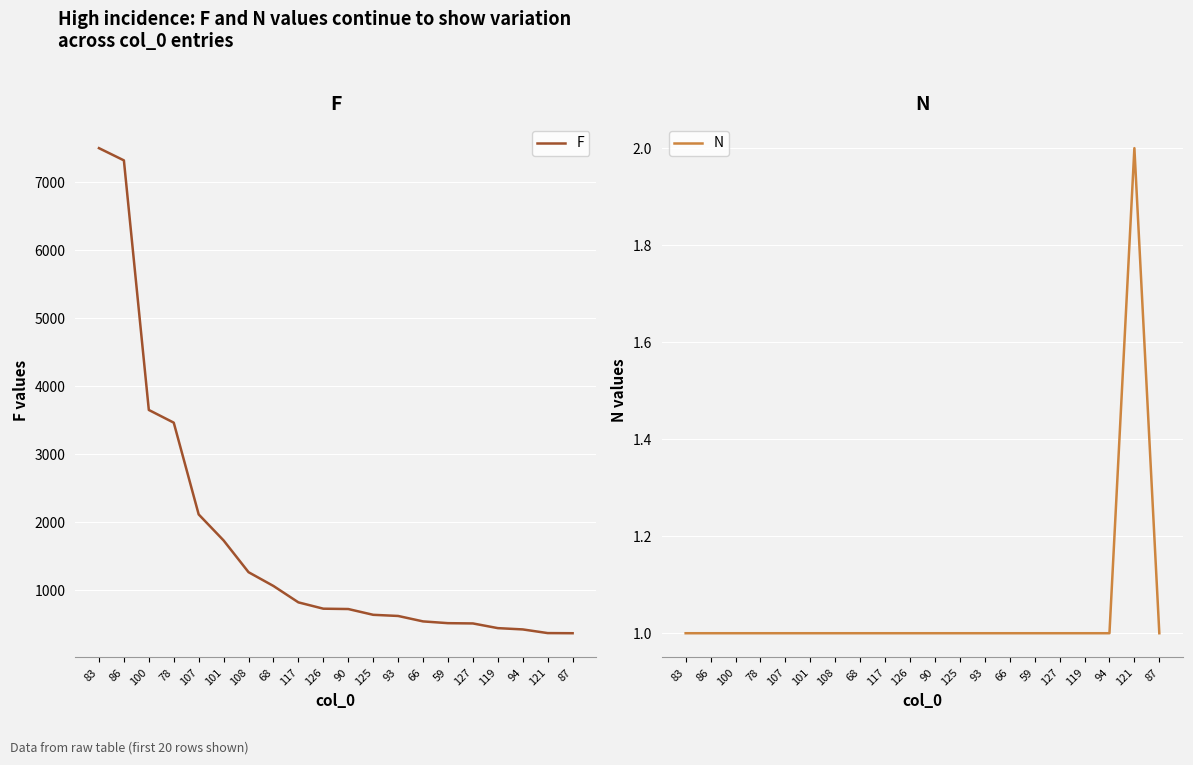

What is the label of the 20th point from the right?

83